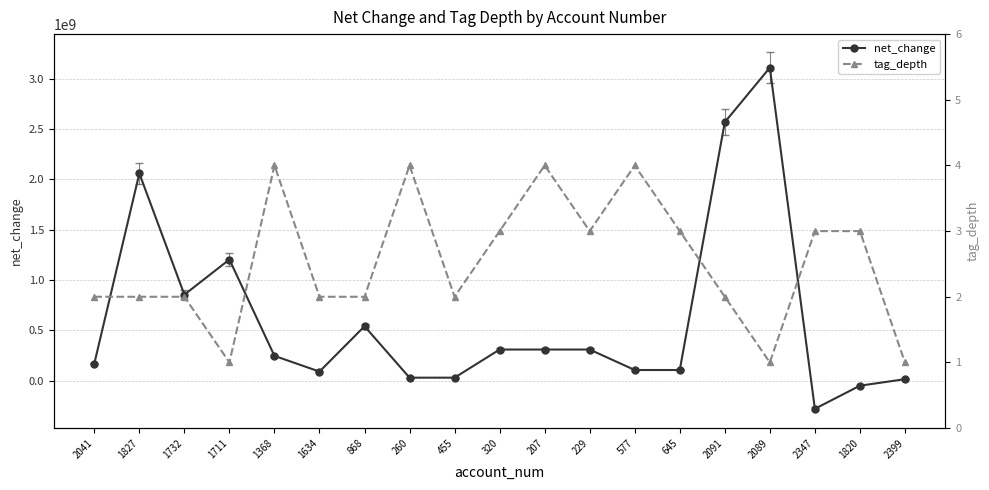

True or false: tag_depth and net_change intersect in this chart.

True